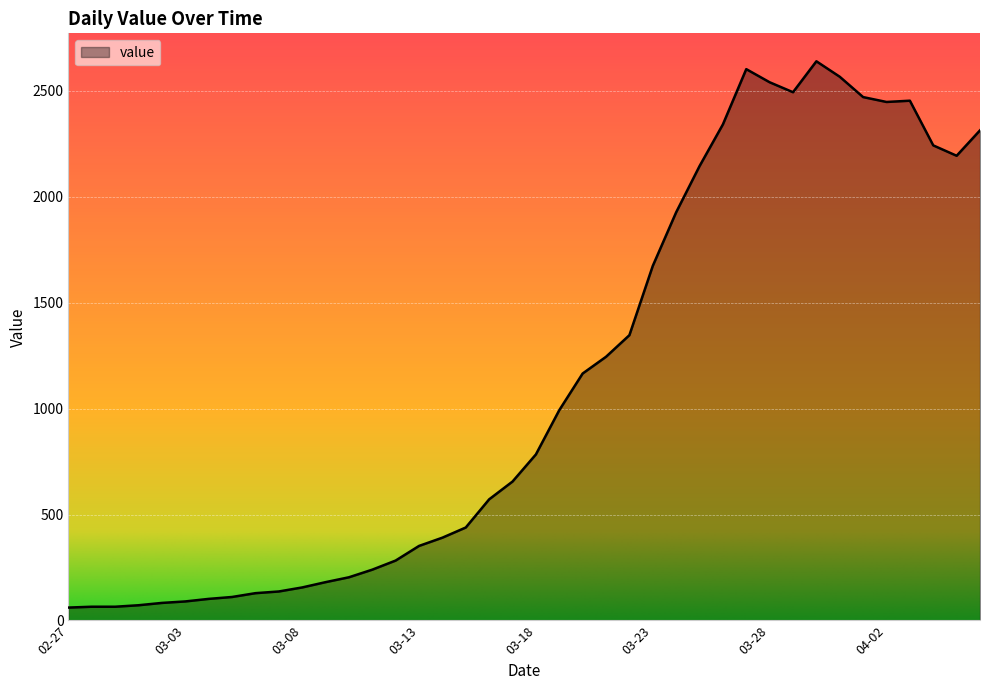

What is the maximum value shown in the chart?

2640